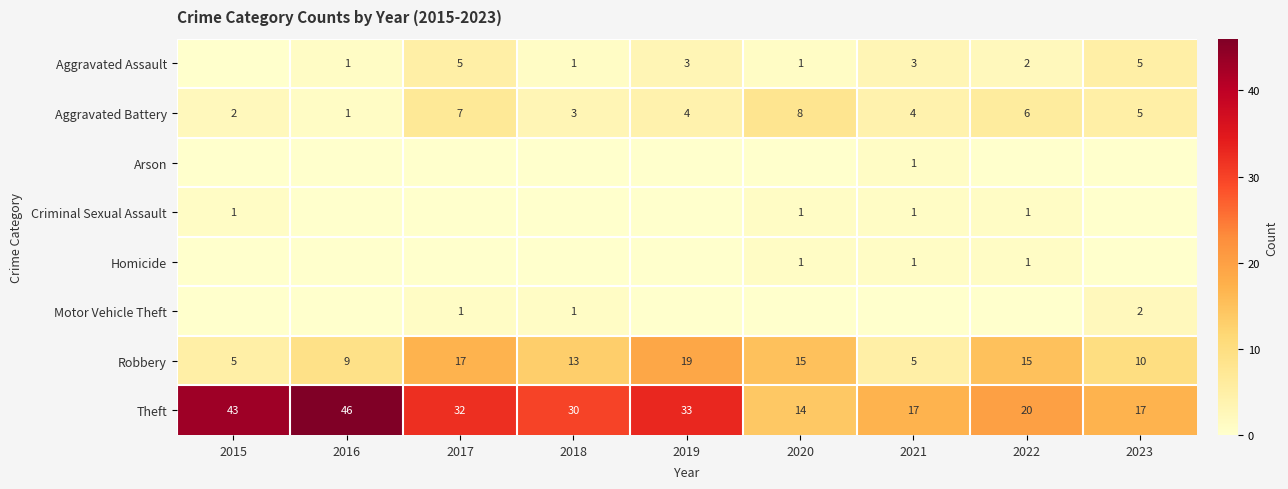

What is the difference between the maximum and minimum values in the Aggravated Battery series?

7